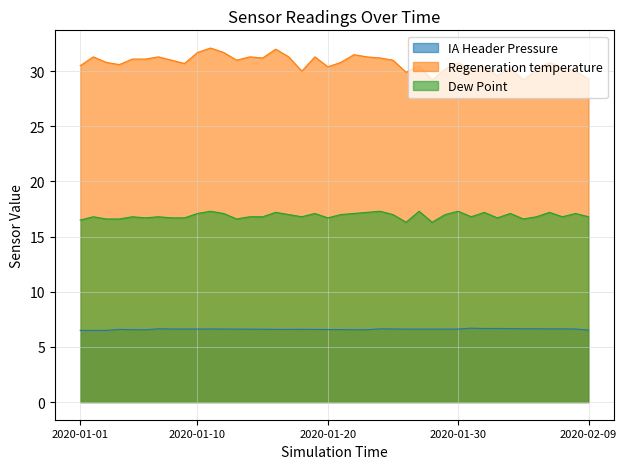

Rank the series by their average value, from highest to lowest.

Regeneration temperature, Dew Point, IA Header Pressure